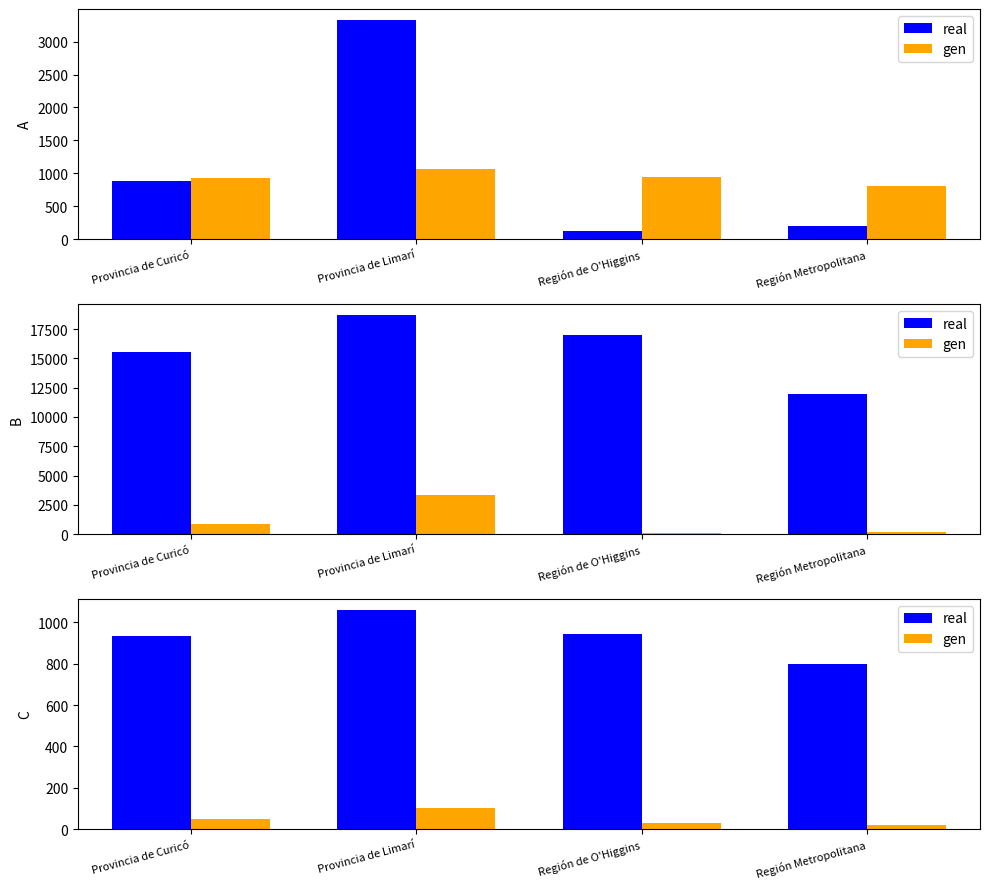

At which label is real closest to 930?

Provincia de Curicó